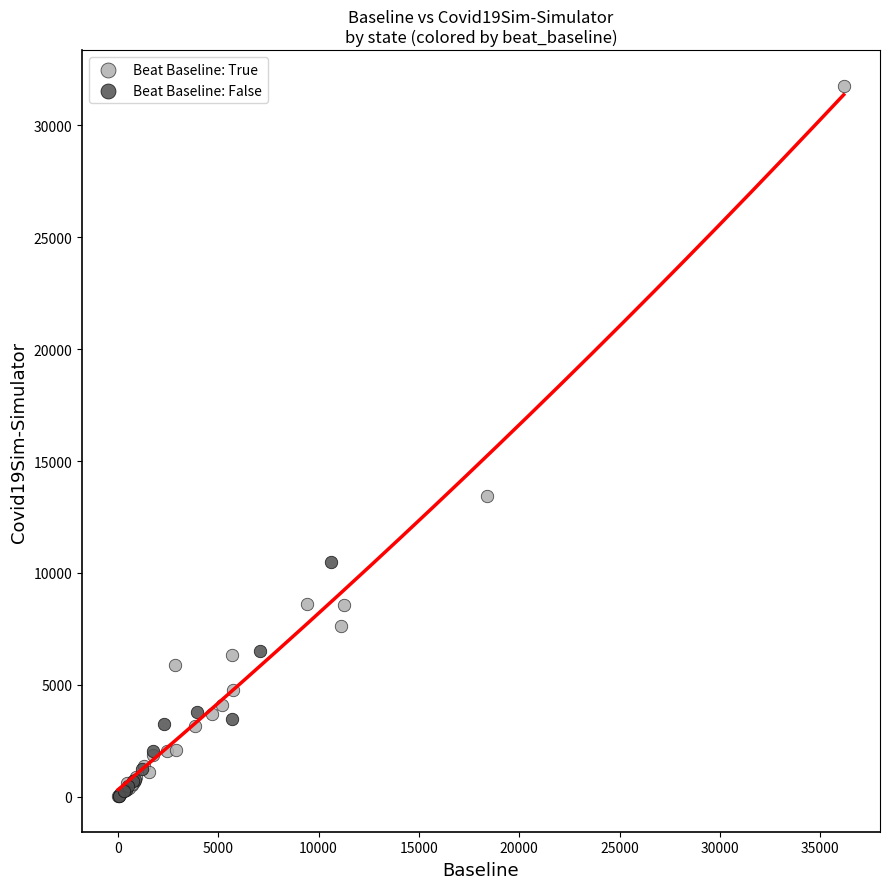

Which series has the largest Y range (max minus min)?

Beat Baseline: True